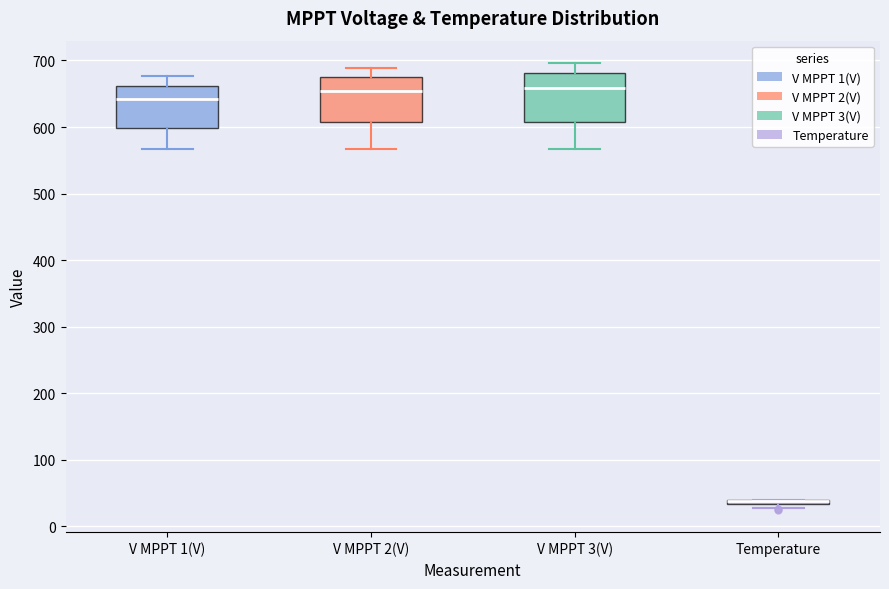

Where is the upper edge of the box for V MPPT 2(V) on the y-axis? The values are not printed on the chart, so give them approximately, as read against the axis.

670